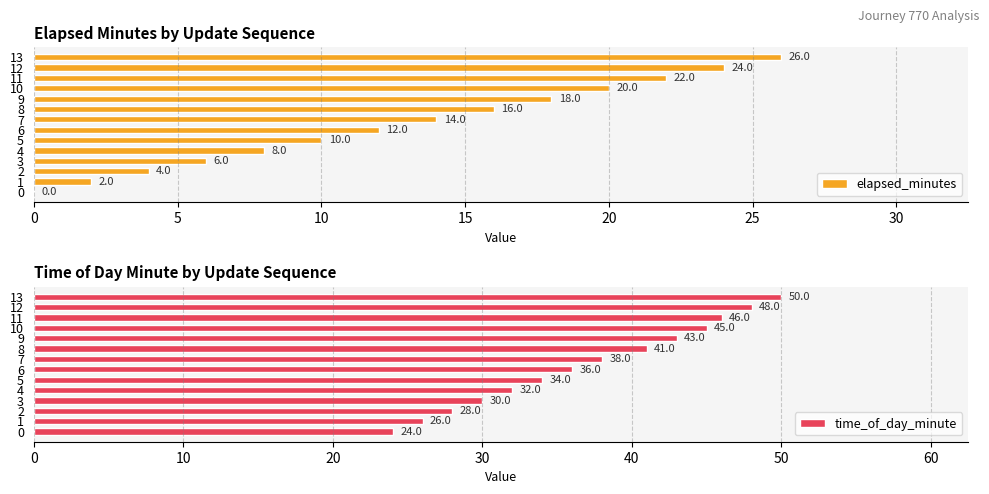

How many data points does each series have?

14